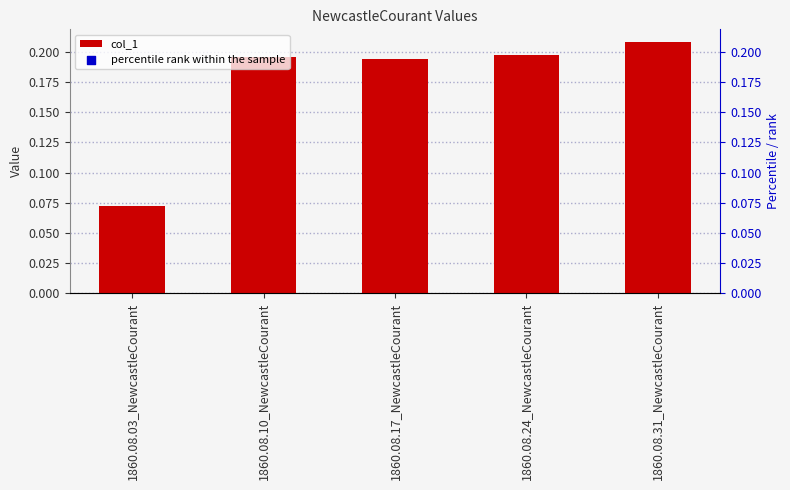

At how many categories does at least one series exceed 0?

5